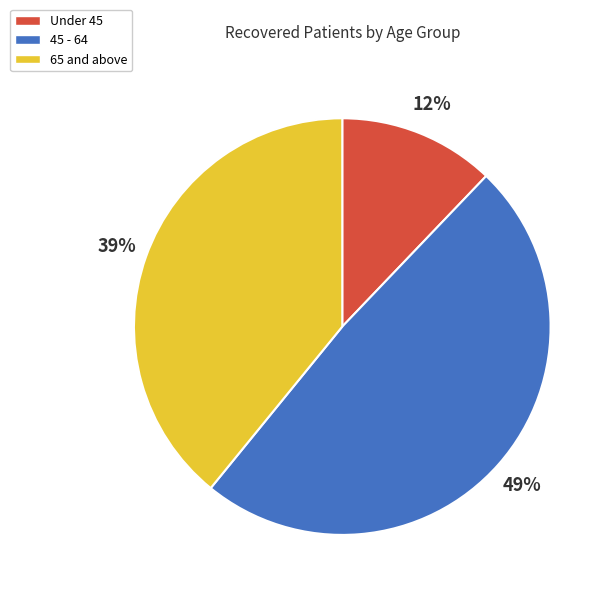

To the nearest percent, what is the average slice percentage?

33%